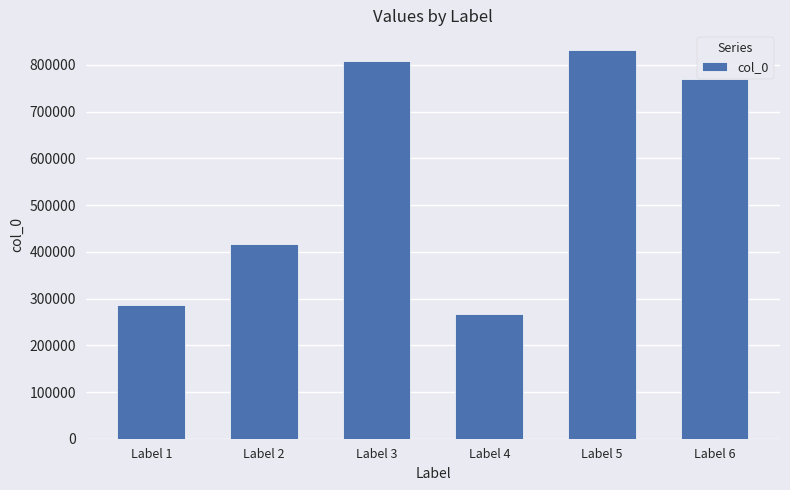

Which category has the lowest value across all series?

Label 4